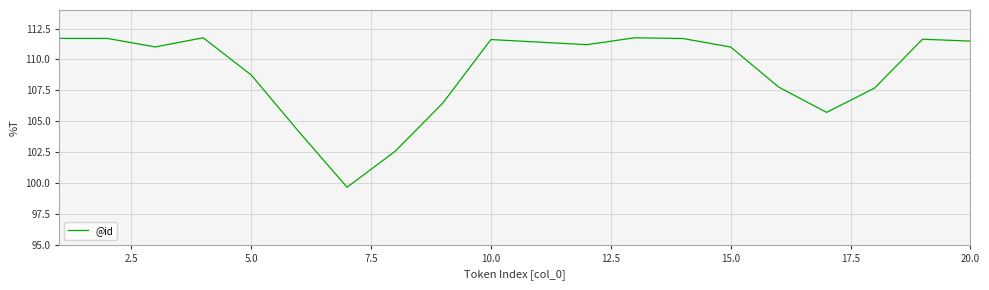

How many lines are shown in the chart?

1